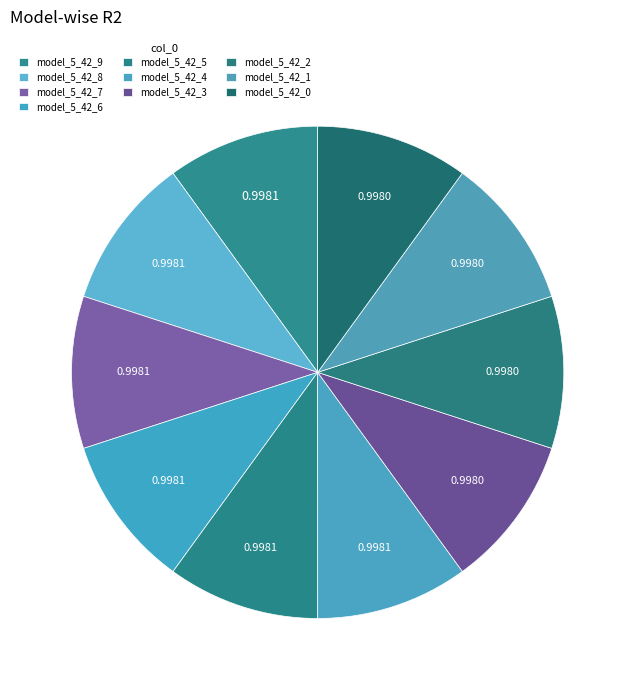

How many segments does this pie chart have?

10